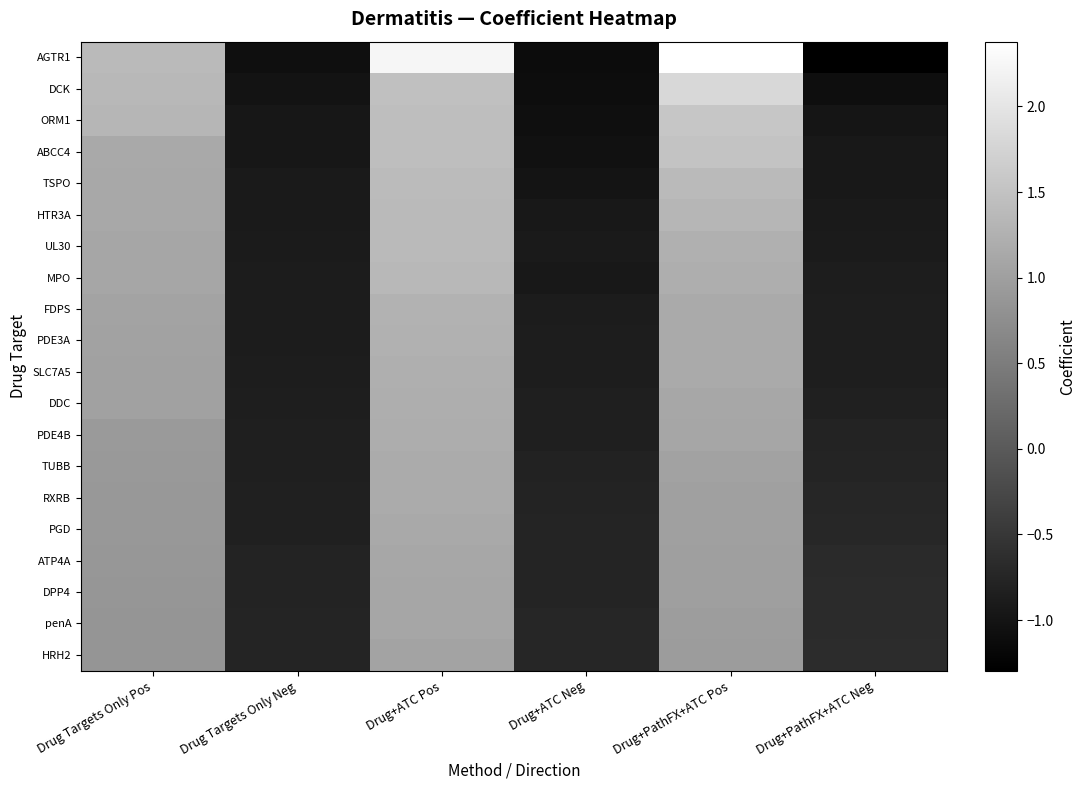

Which series changed the most between Drug Targets Only Neg and Drug+PathFX+ATC Pos?

AGTR1